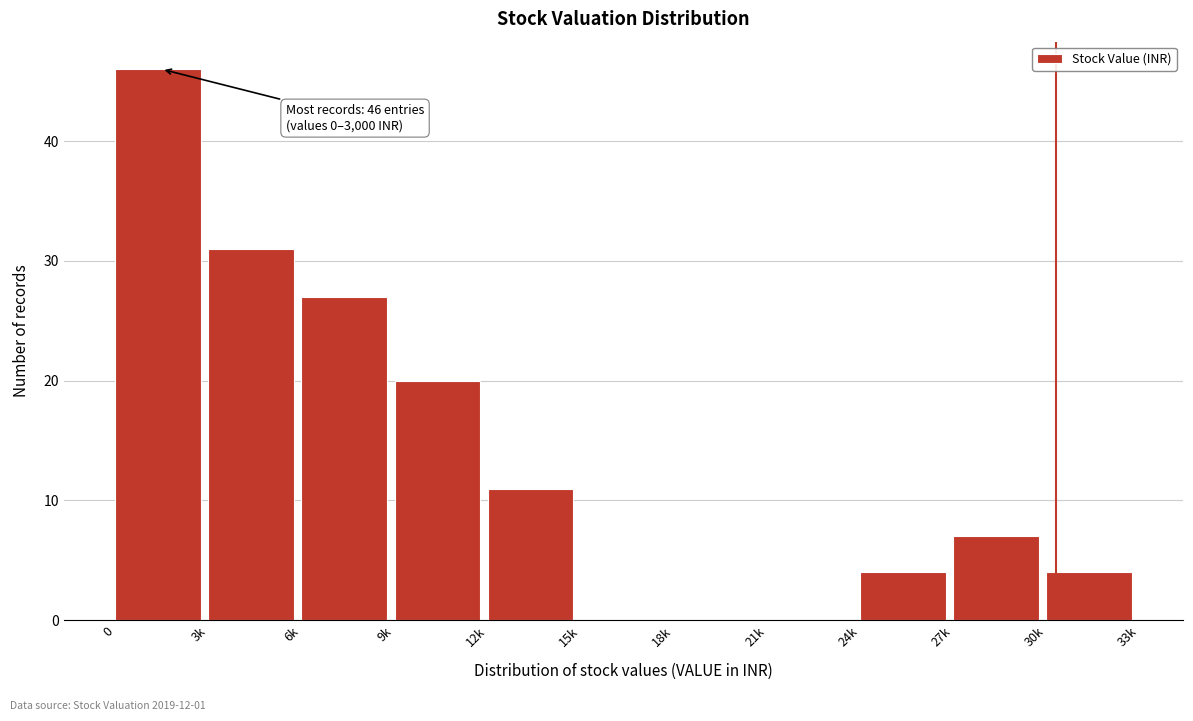

Reading left to right, transcribe all the data shown in this chart.

0=46	3k=31	6k=27	9k=20	12k=11	15k=0	18k=0	21k=0	24k=4	27k=7	30k=4